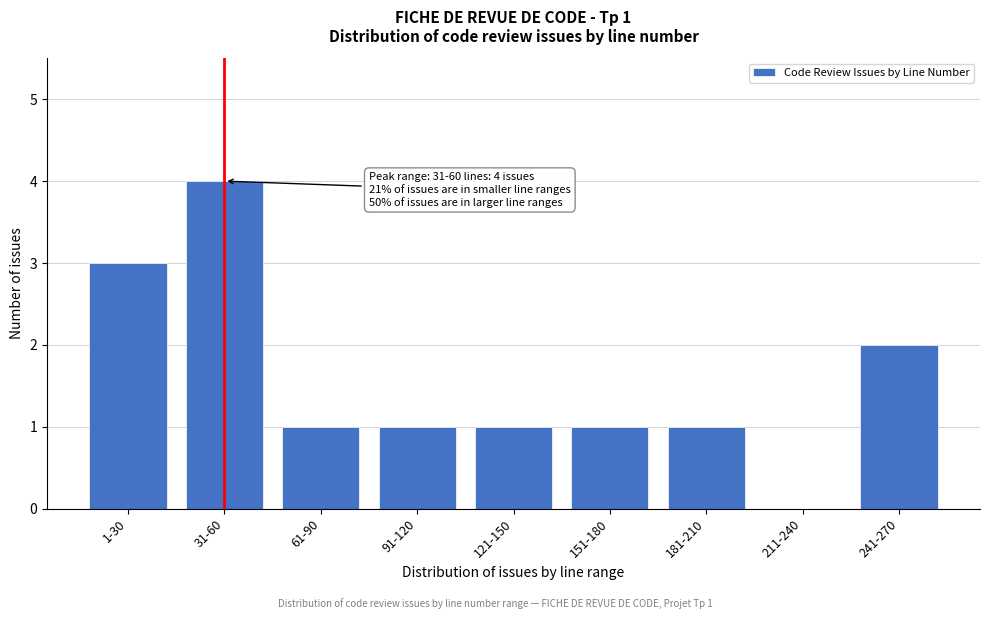

Reading left to right, extract all data points from this chart.

1-30=3	31-60=4	61-90=1	91-120=1	121-150=1	151-180=1	181-210=1	211-240=0	241-270=2